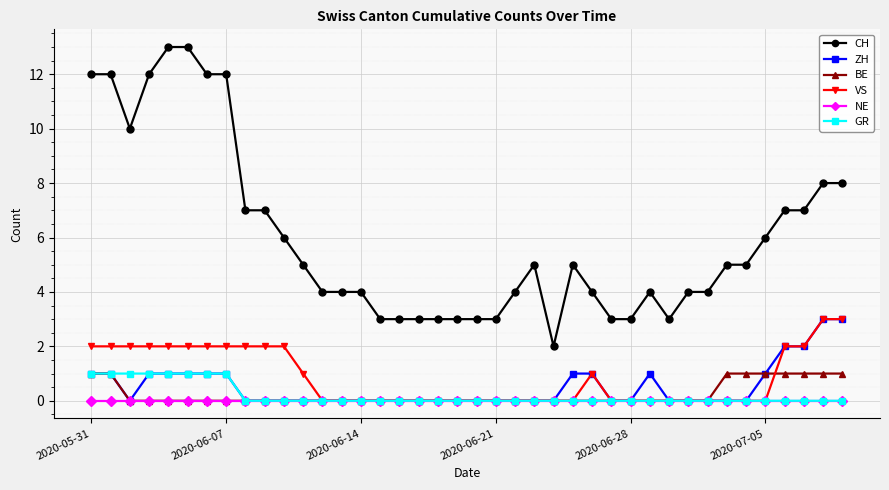

At how many categories does at least one series exceed 9?

8